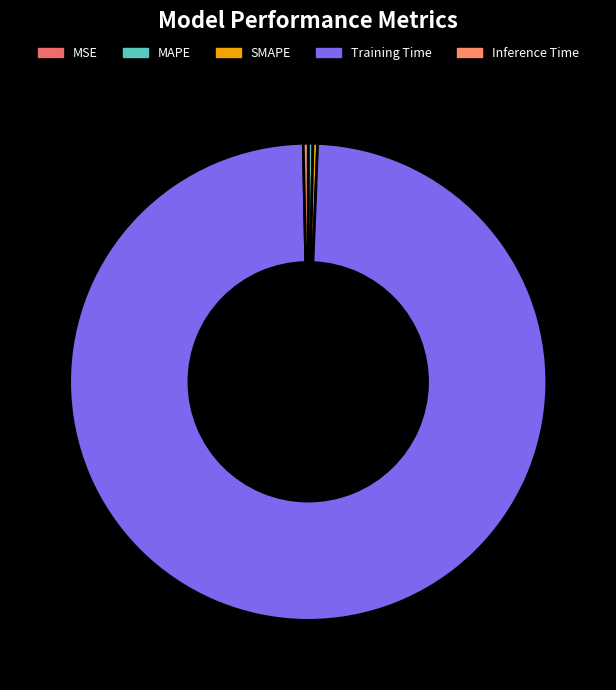

Does any single category account for the majority?

Yes